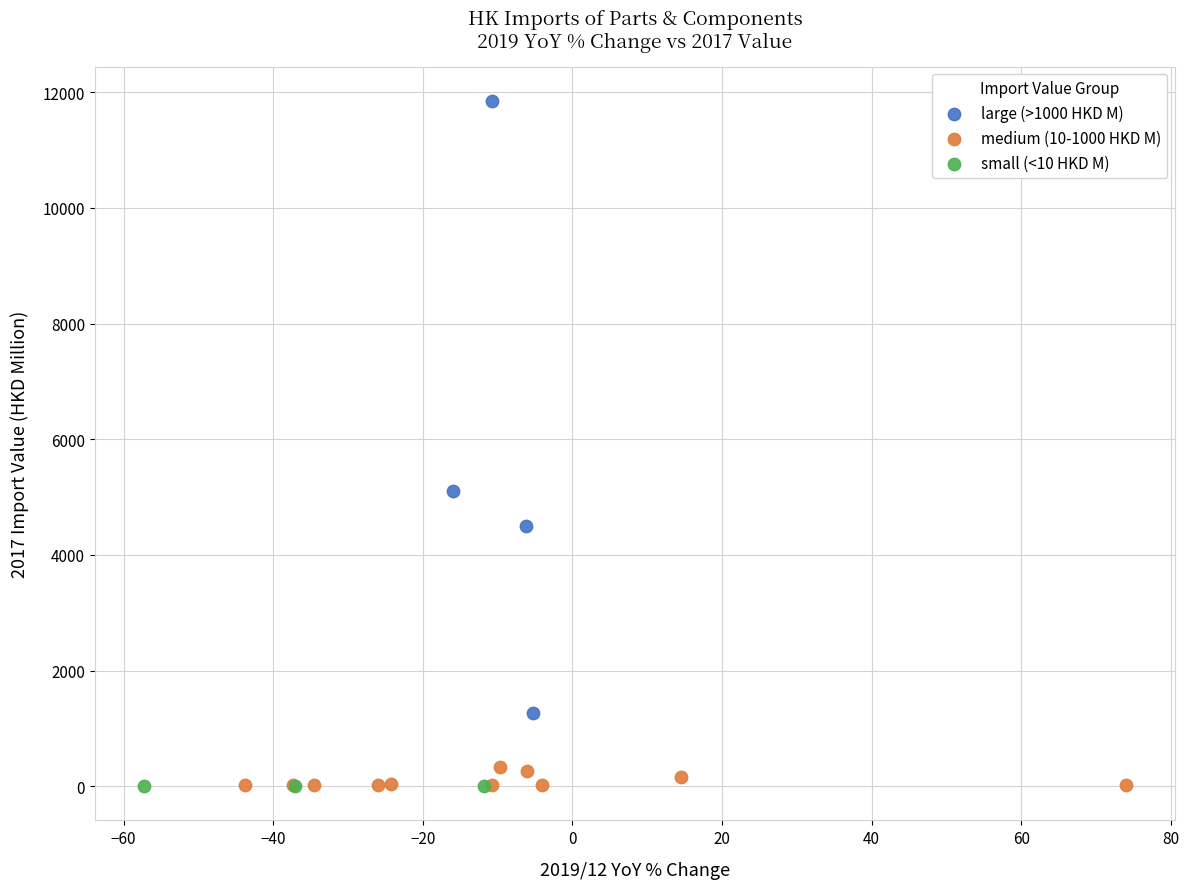

Which series contains the highest Y value?

large (>1000 HKD M)